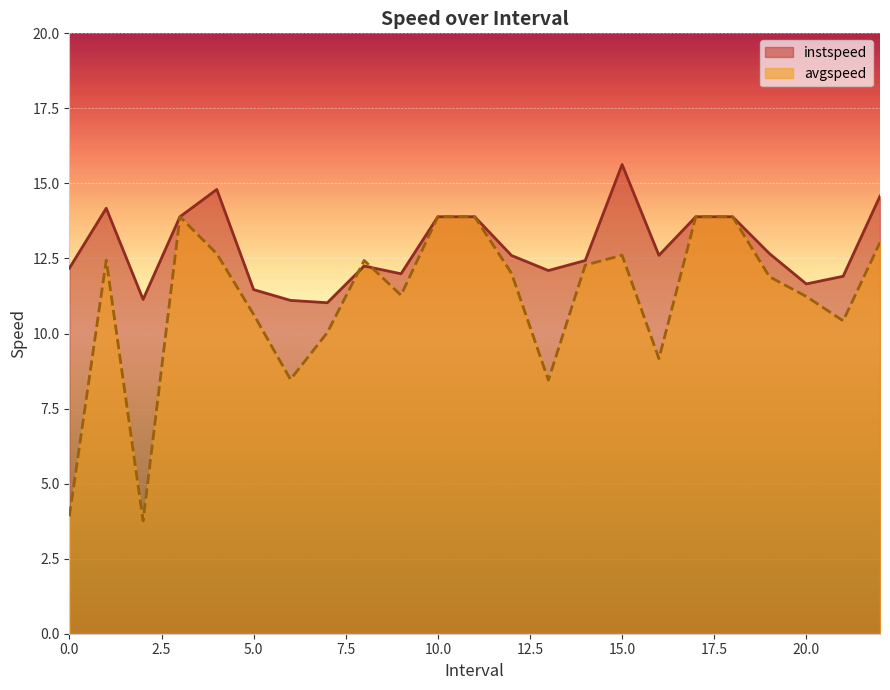

What is the sum of the instspeed values at 16.0 and 7.0?

23.6